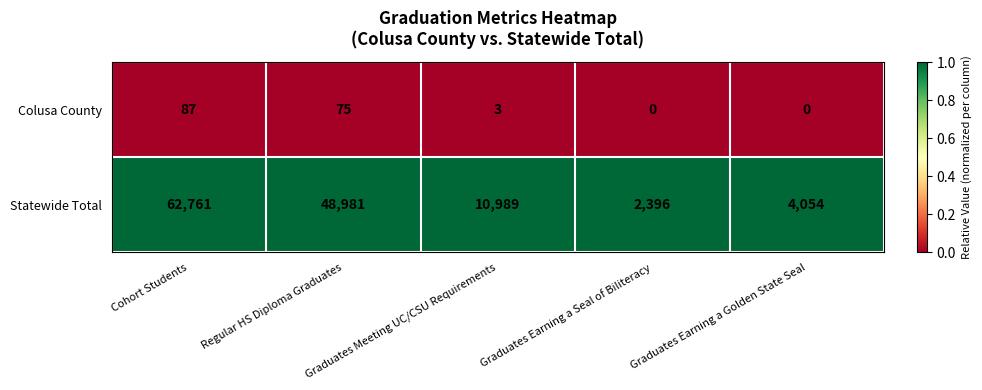

Which series has the largest total across all categories?

Statewide Total